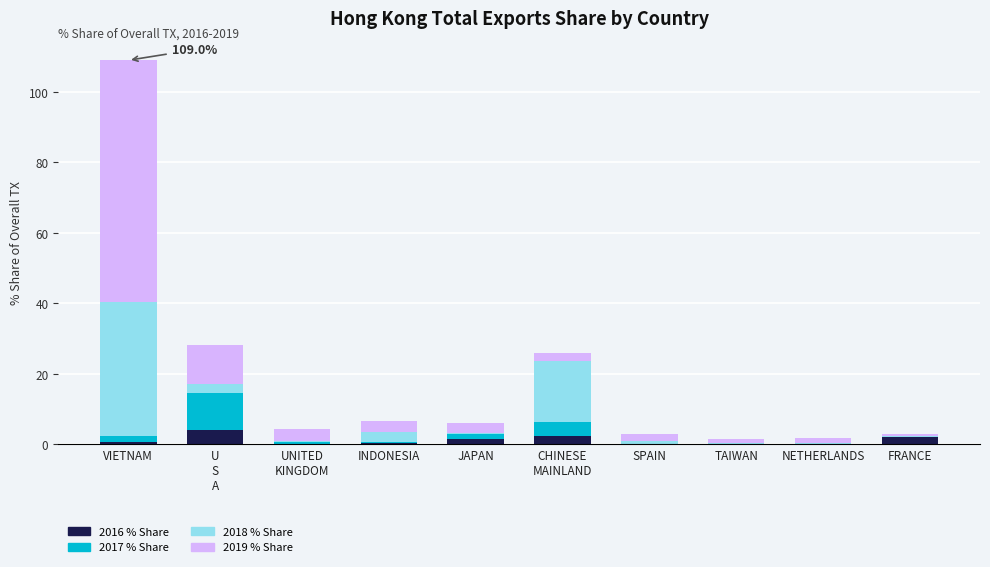

True or false: 2016 % Share has a value of 0.0 at NETHERLANDS.

True